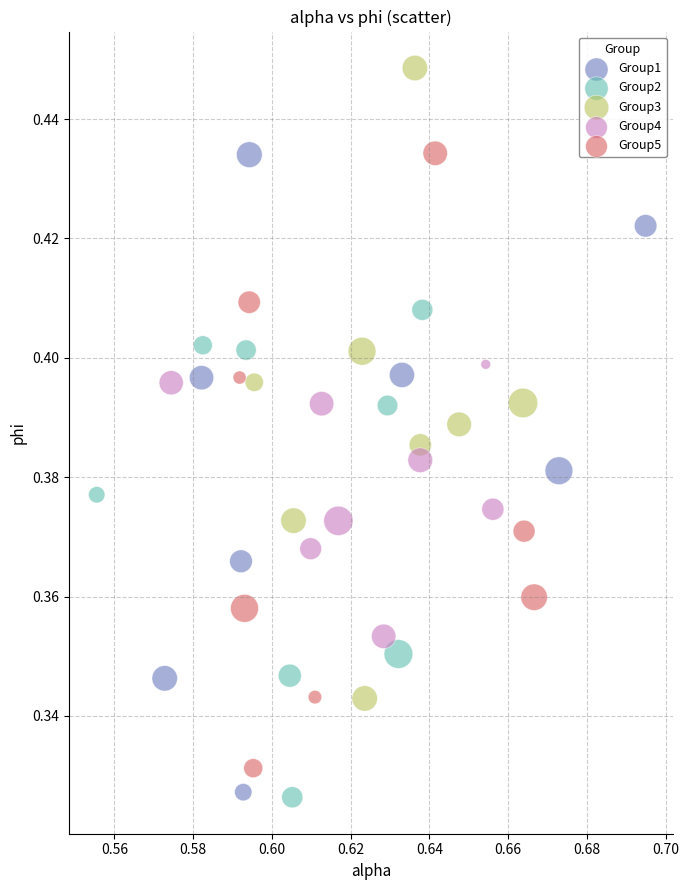

Which series contains the highest Y value?

Group3